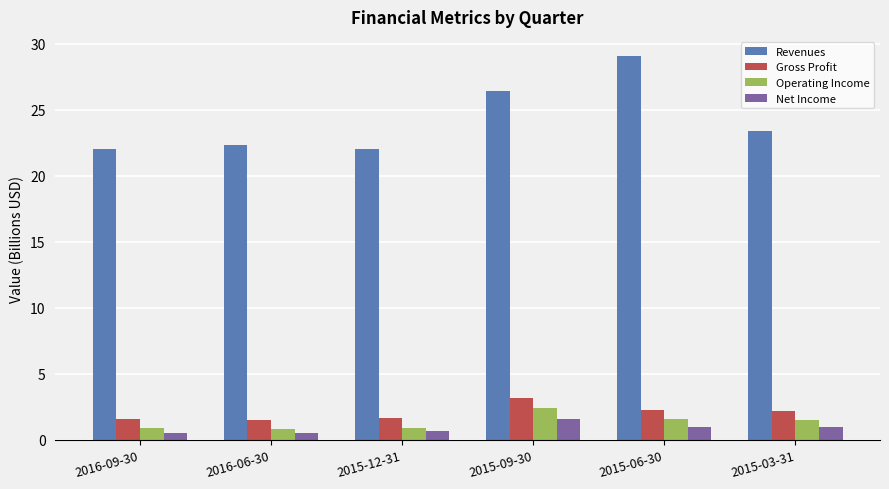

What is the spread (max minus min) of values at 2015-09-30?

24.8